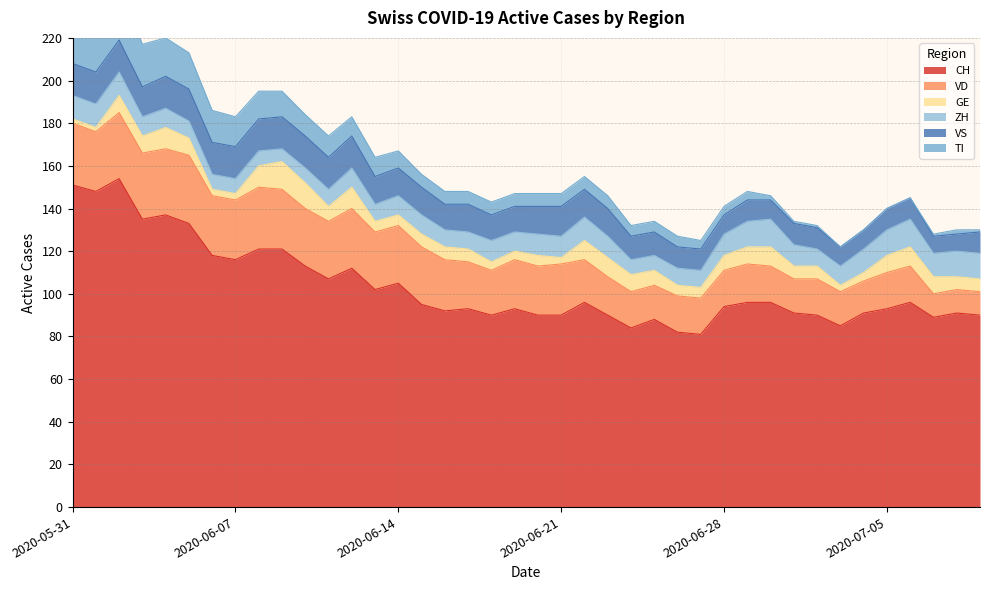

What is the highest value of the CH series?

154